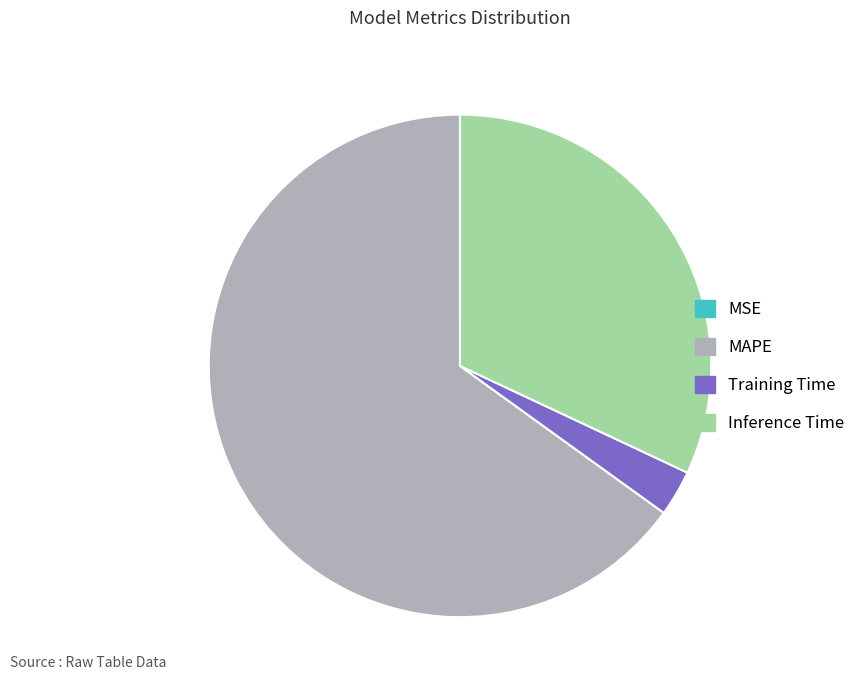

True or false: MAPE accounts for 65% of the total.

True